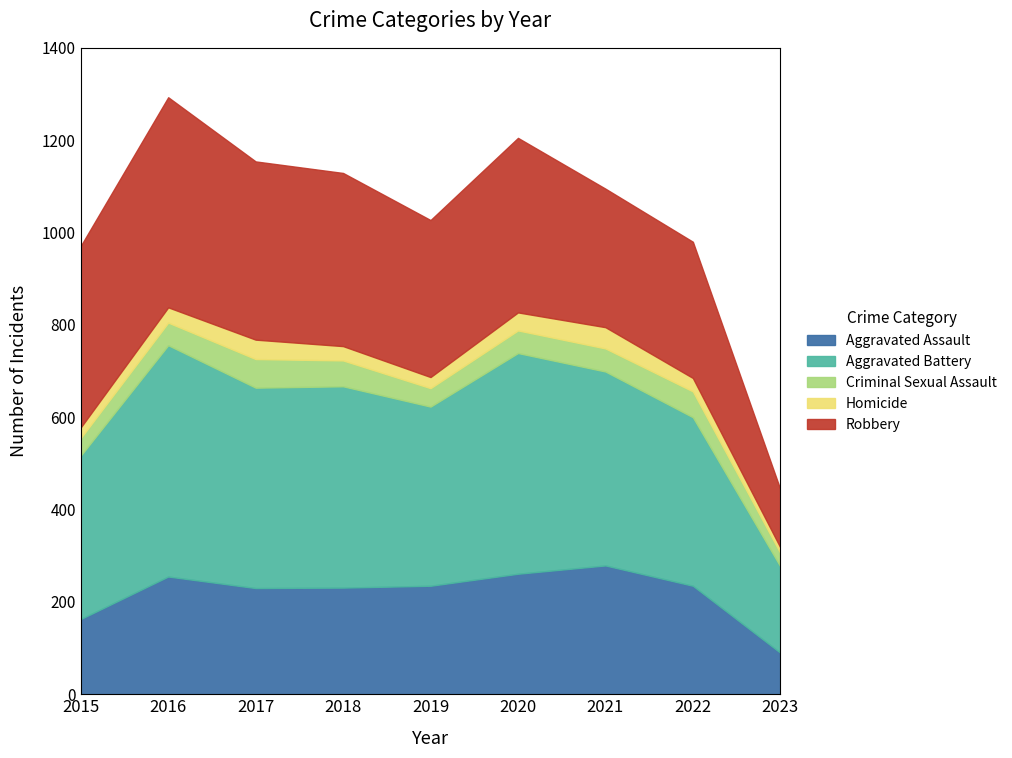

Which series has the largest total across all categories?

Aggravated Battery